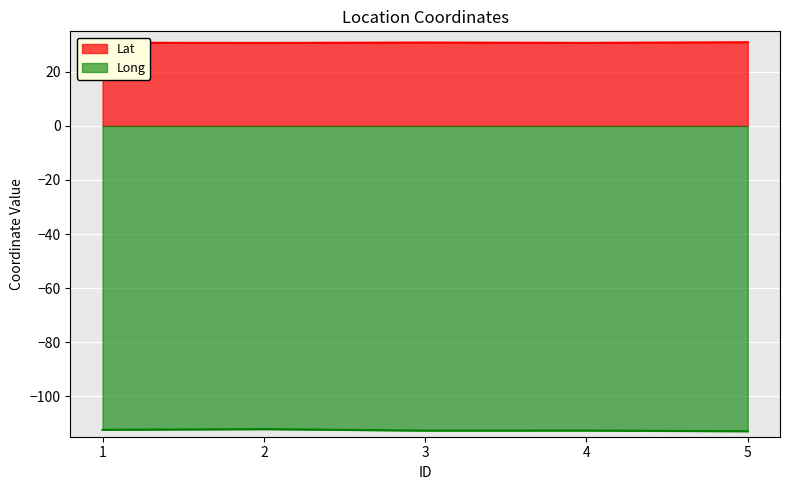

What is the maximum value shown in the chart?

31.0